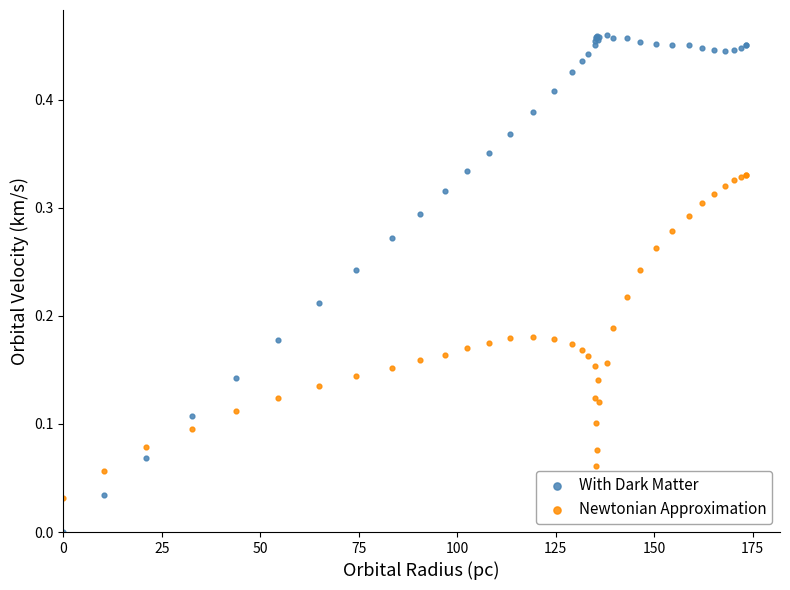

Which series reaches the minimum Y coordinate?

With Dark Matter